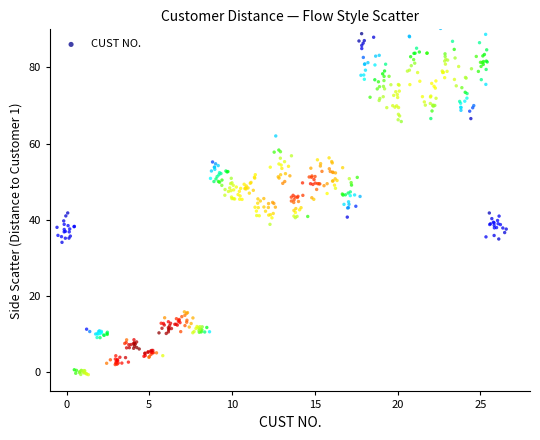

What is the range of Y values (max minus min)?

90.8